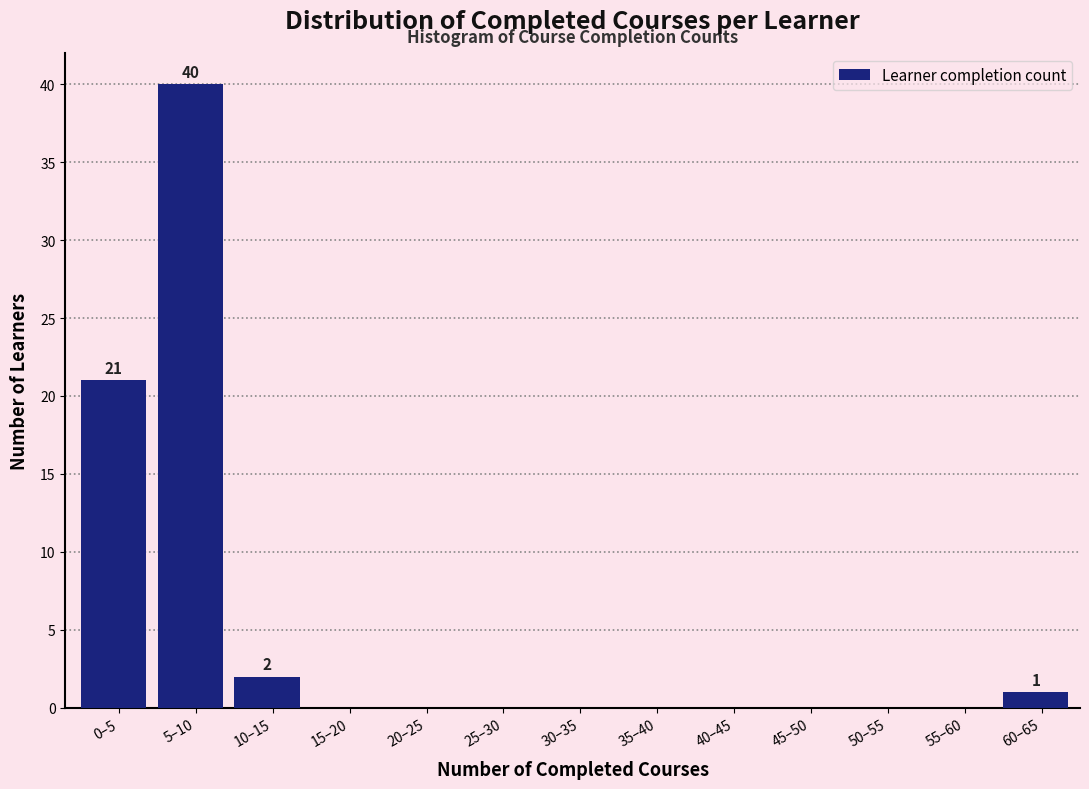

Reading left to right, extract all data points from this chart.

0–5=21	5–10=40	10–15=2	15–20=0	20–25=0	25–30=0	30–35=0	35–40=0	40–45=0	45–50=0	50–55=0	55–60=0	60–65=1